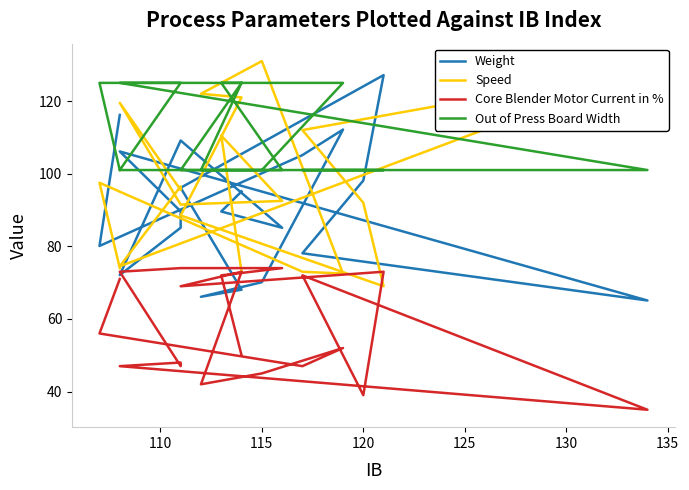

Is this an area chart (filled region under the line)?

No